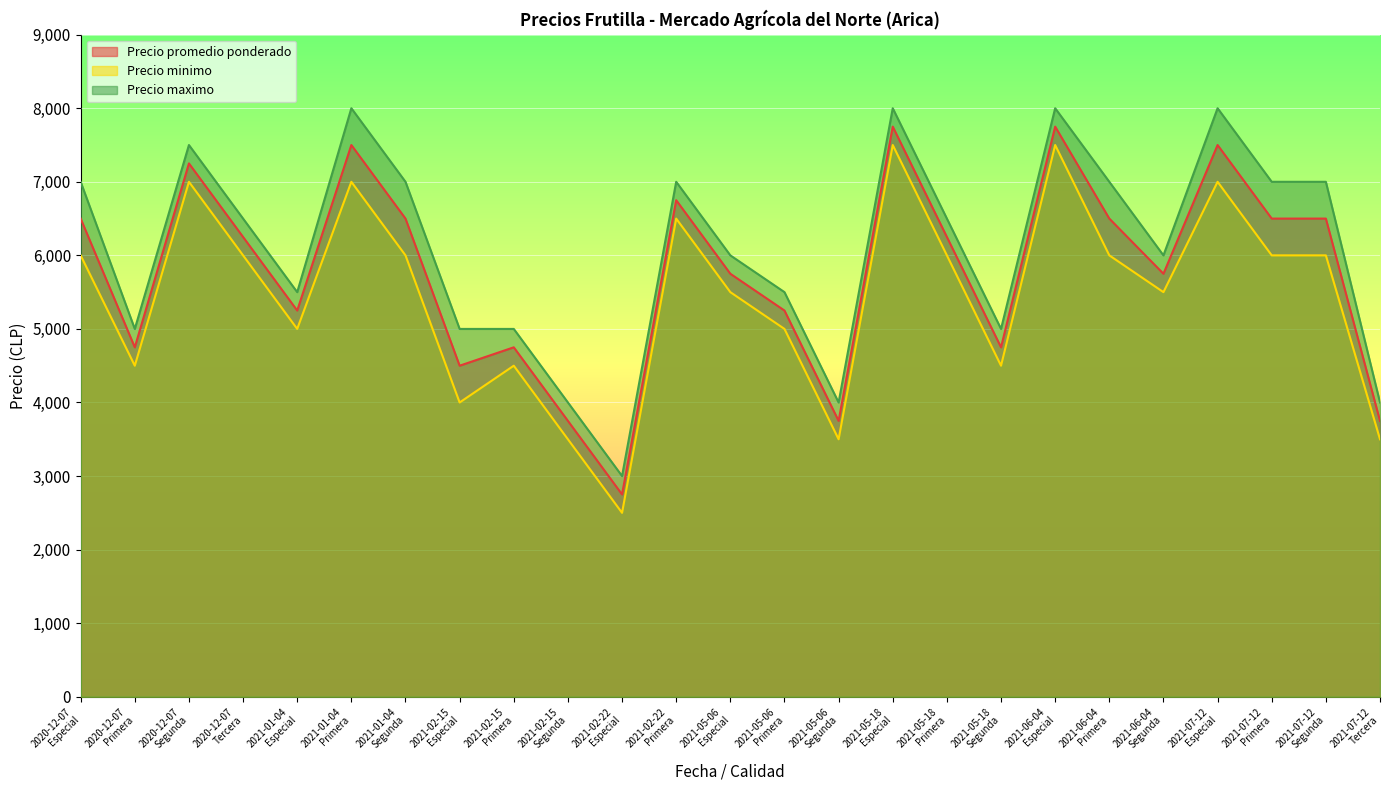

What position from the right is 2021-01-04
Especial?

21